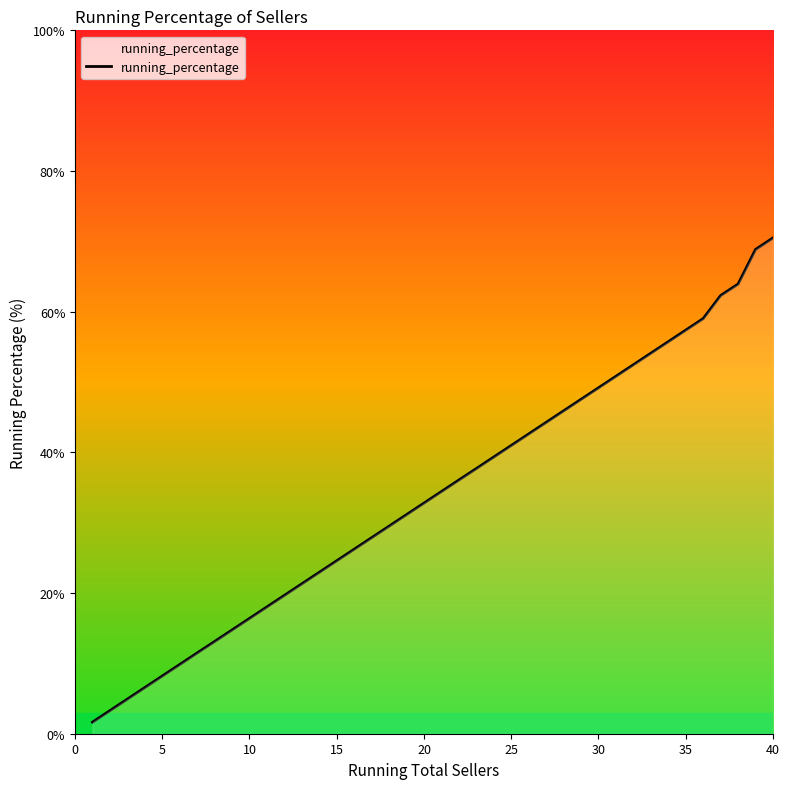

Does the chart have visible grid lines?

No